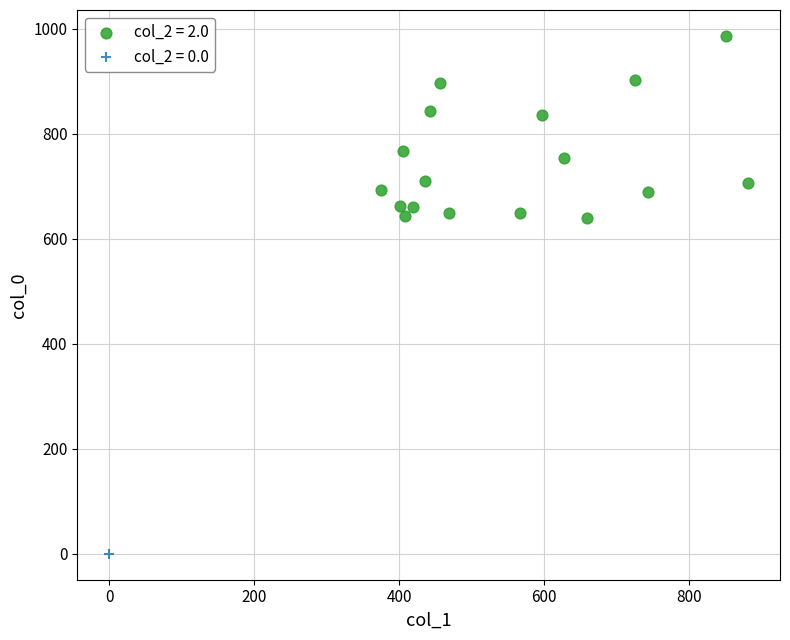

Which series reaches the minimum Y coordinate?

col_2 = 0.0